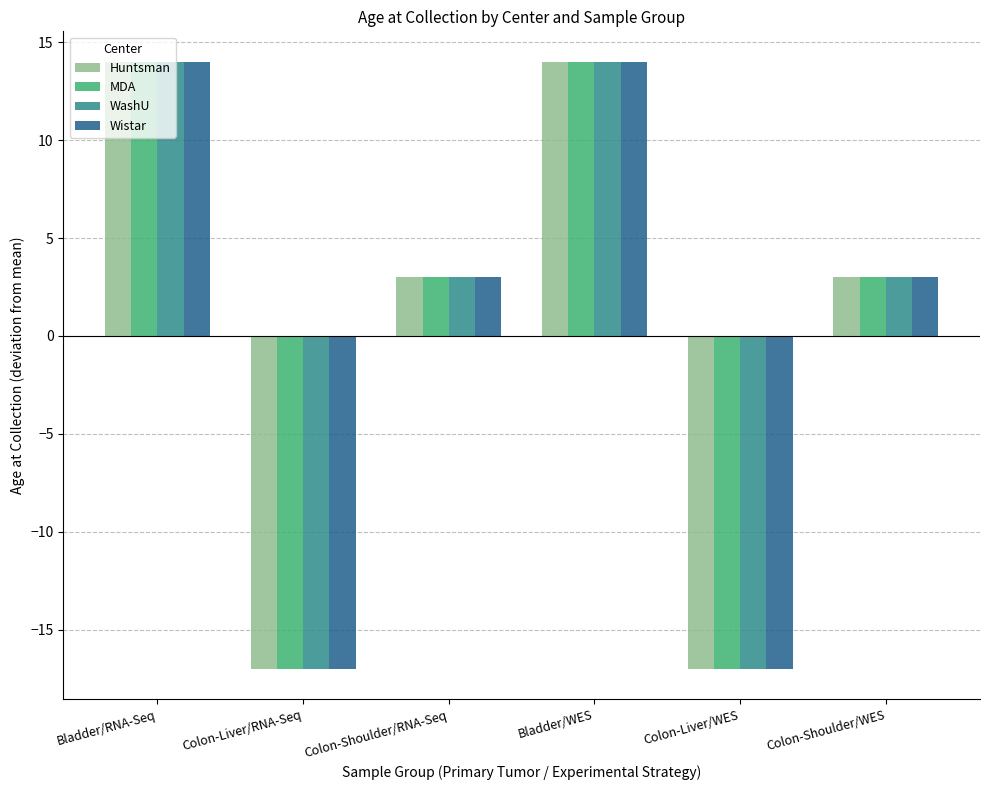

How many groups of bars are there?

6